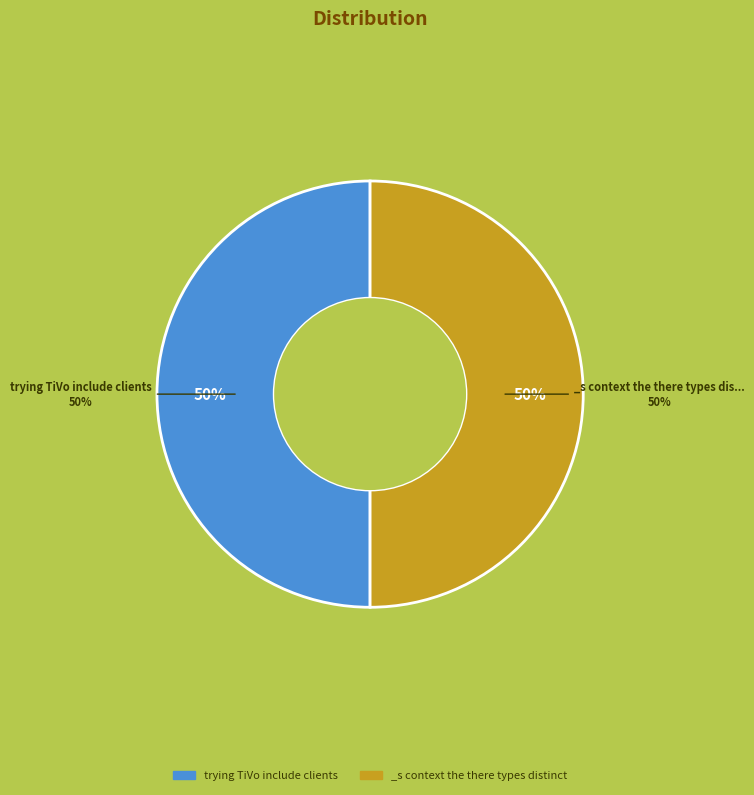

Which slice is the largest?

_s context the there types distinct